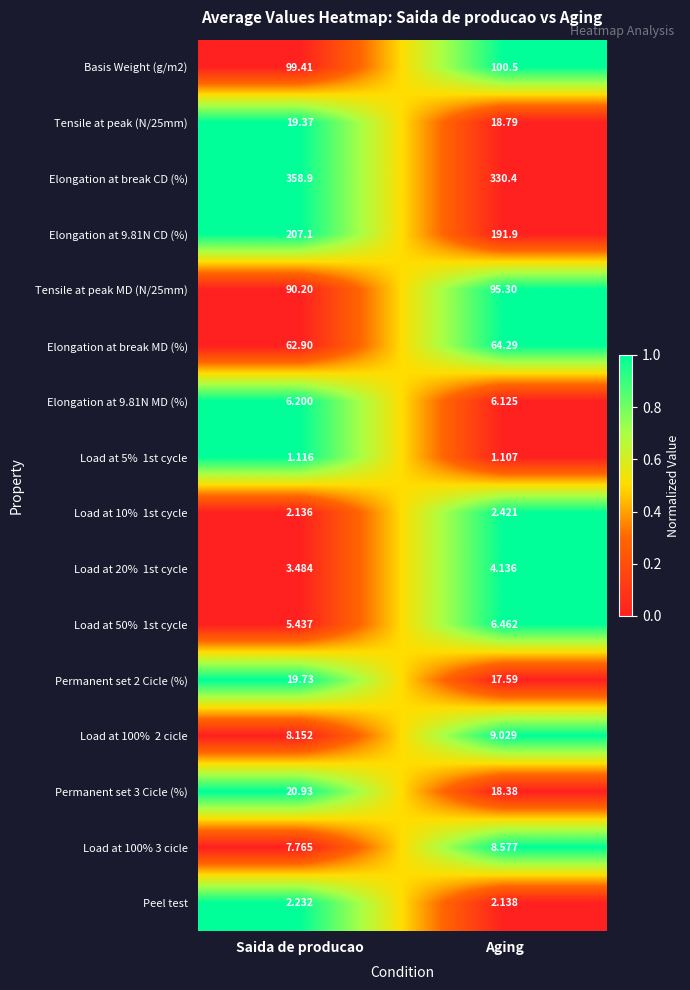

List the labels in order of Elongation at 9.81N MD (%) value, smallest first.

Aging, Saida de producao